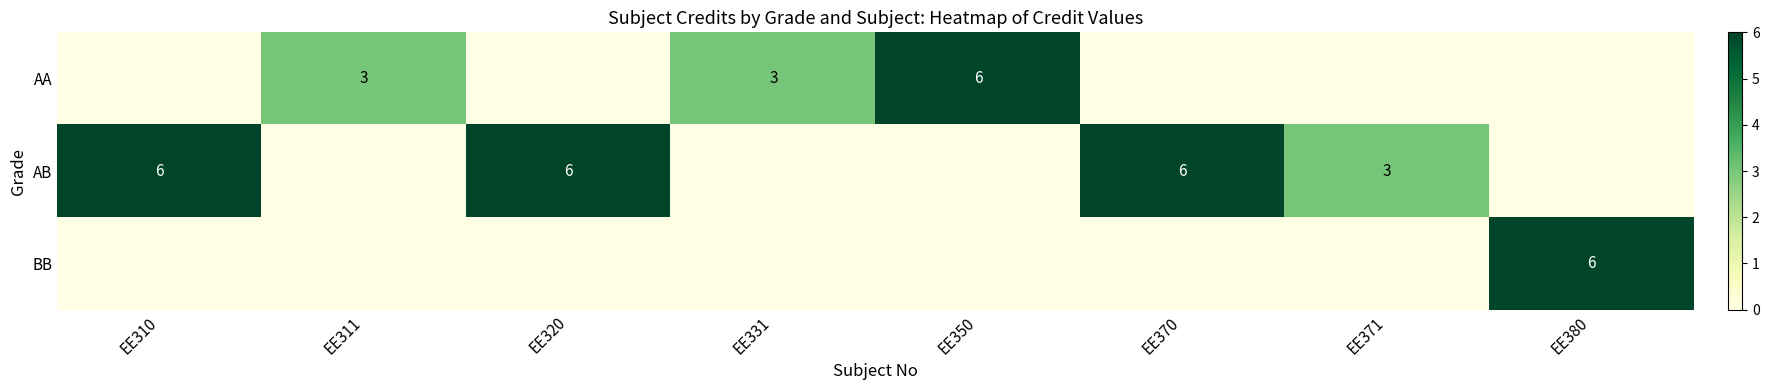

What is the total value across all series at EE331?

3